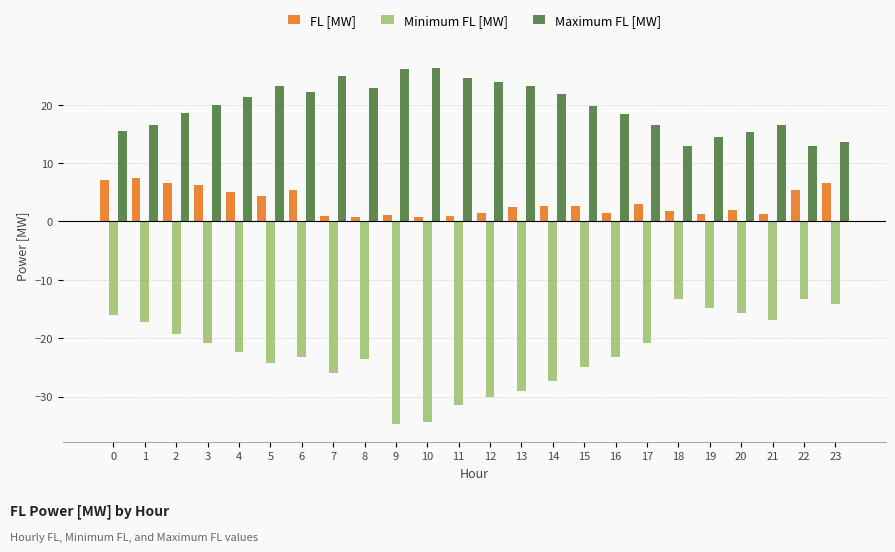

What is the highest value of the Minimum FL [MW] series?

-13.2